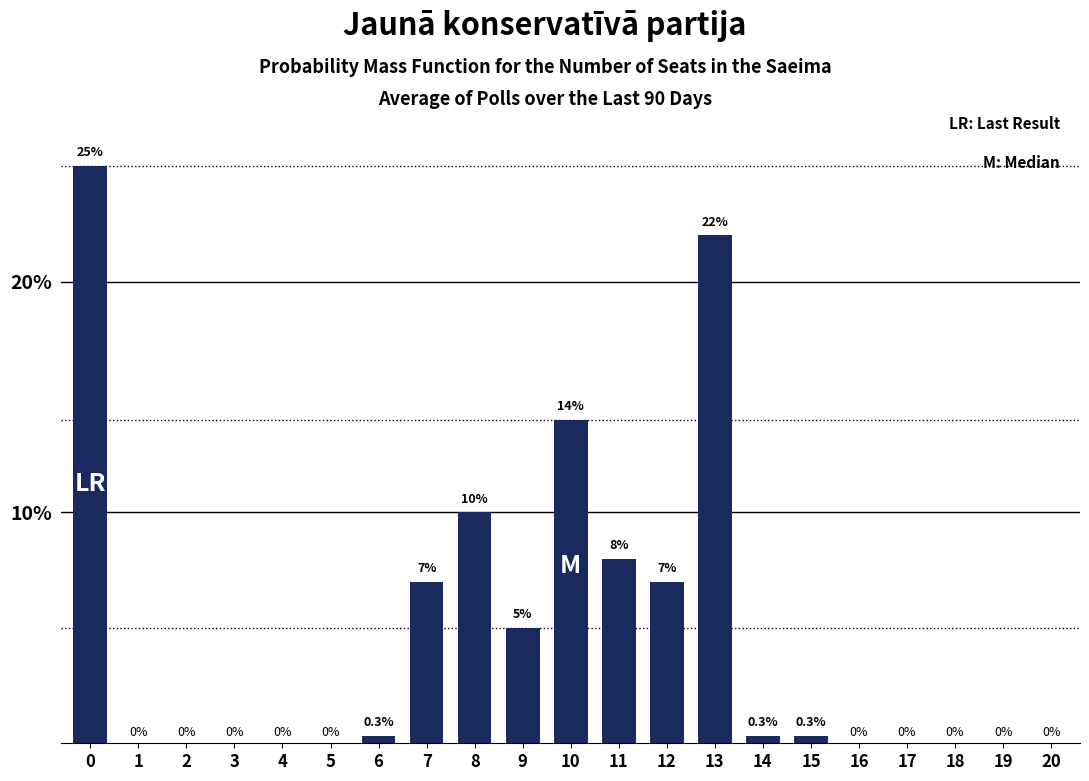

What is the change in value from 8 to 17?

-10.0